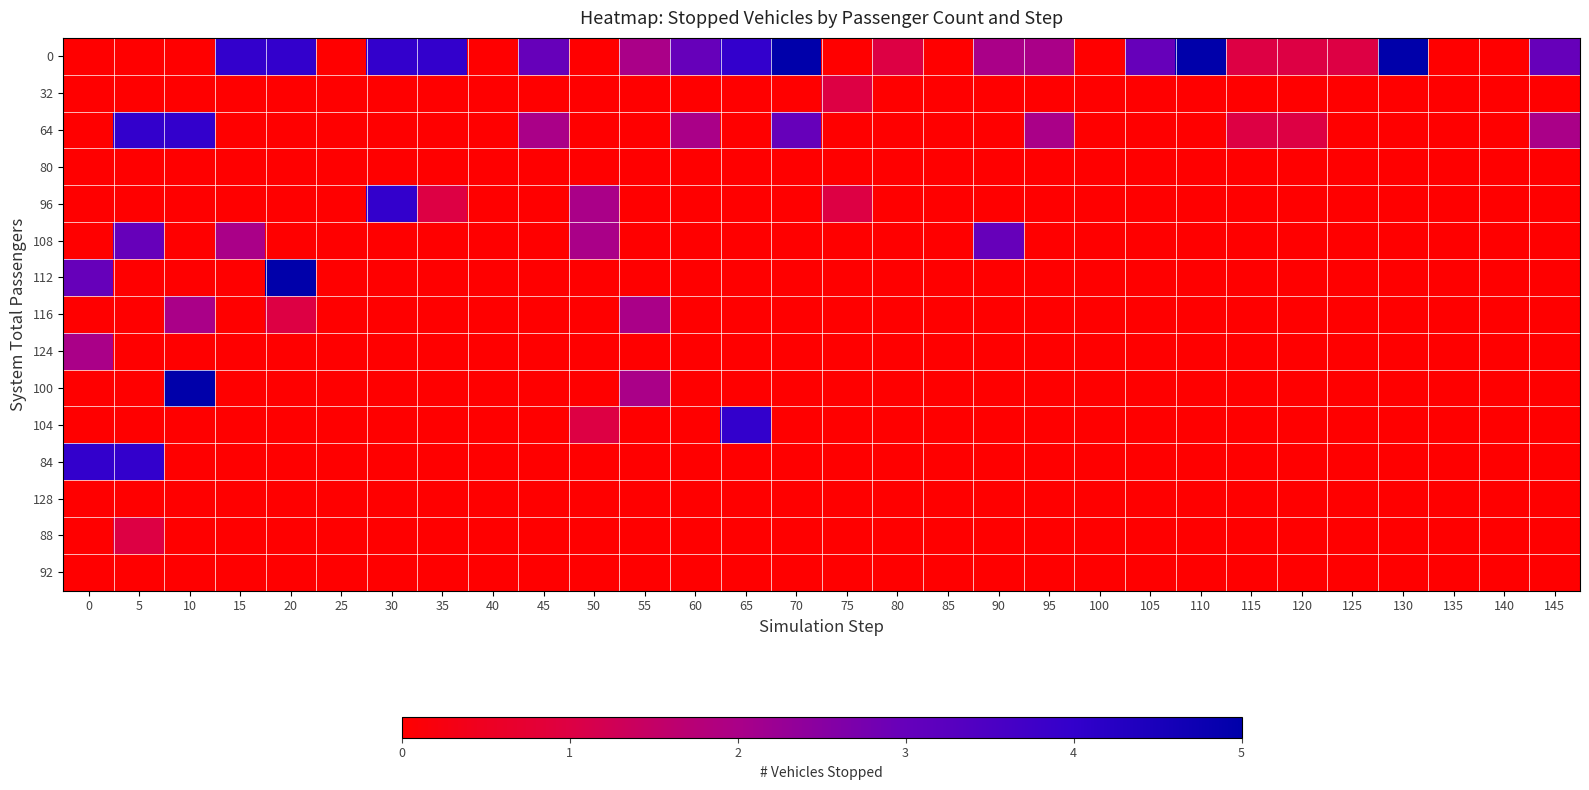

At which category is the sum across all series the highest?

5